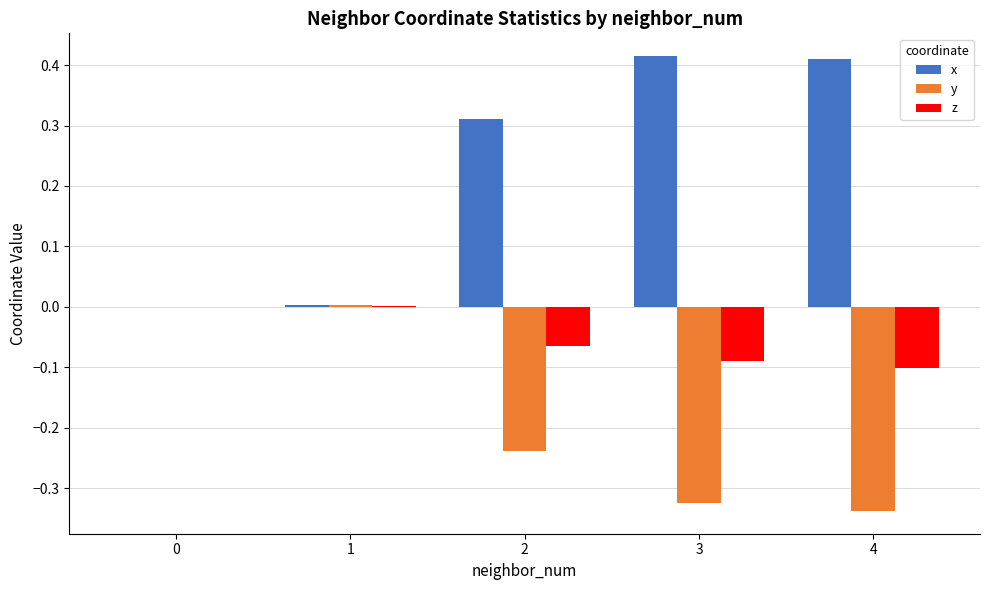

Is the value of x at 2 greater than the value of y at 2?

Yes